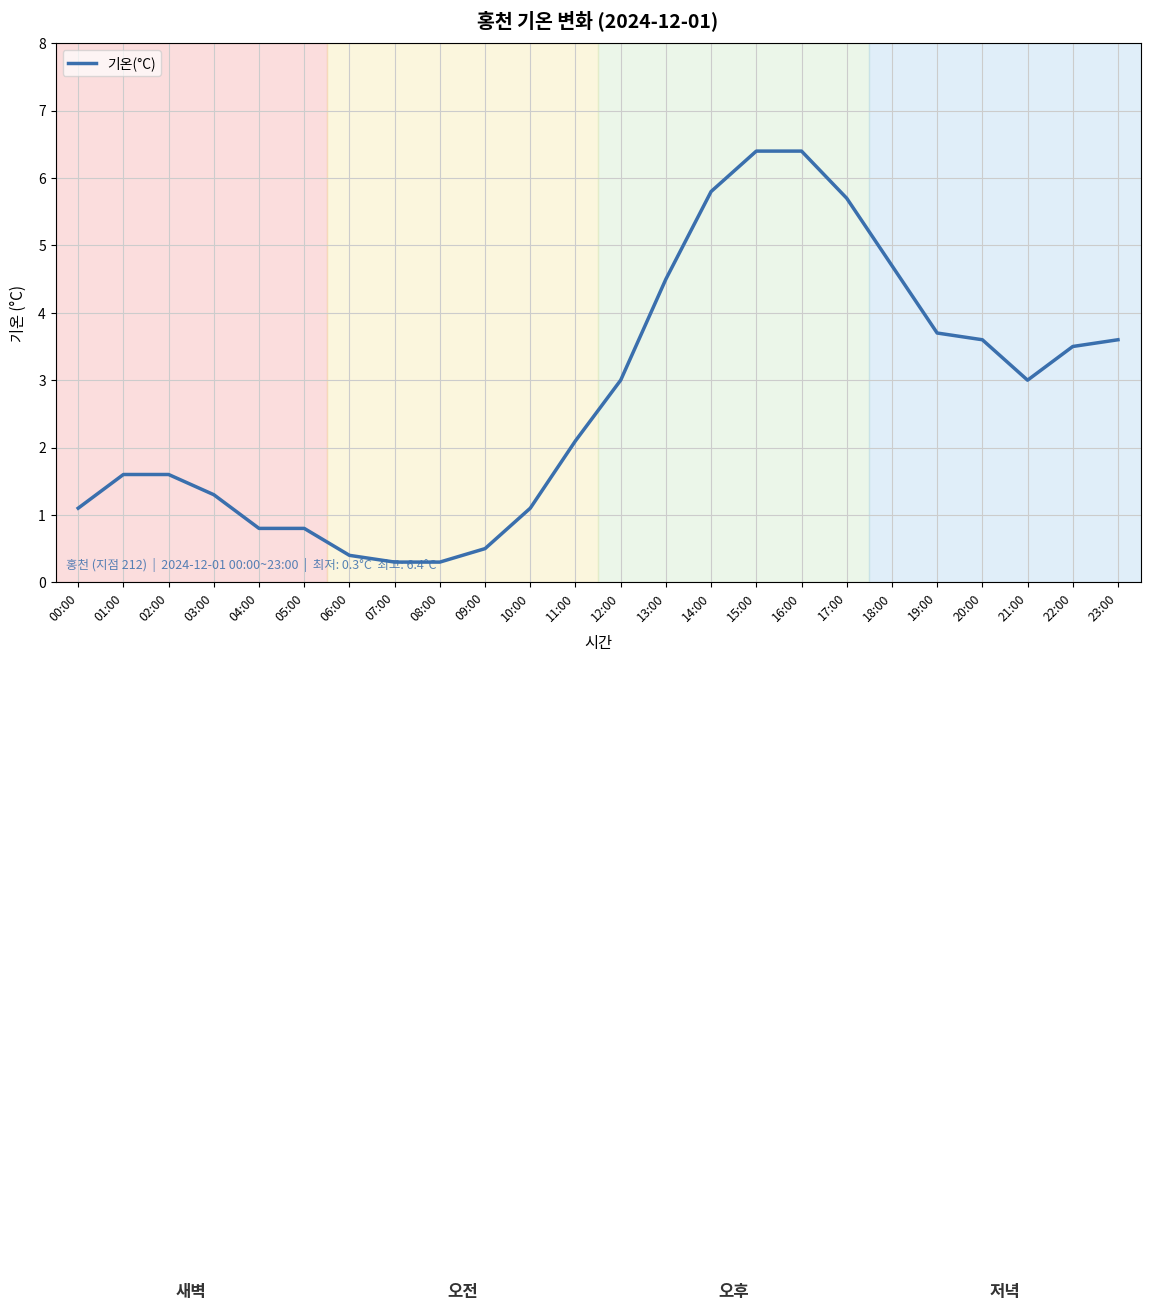

What position from the left is 12:00?

13